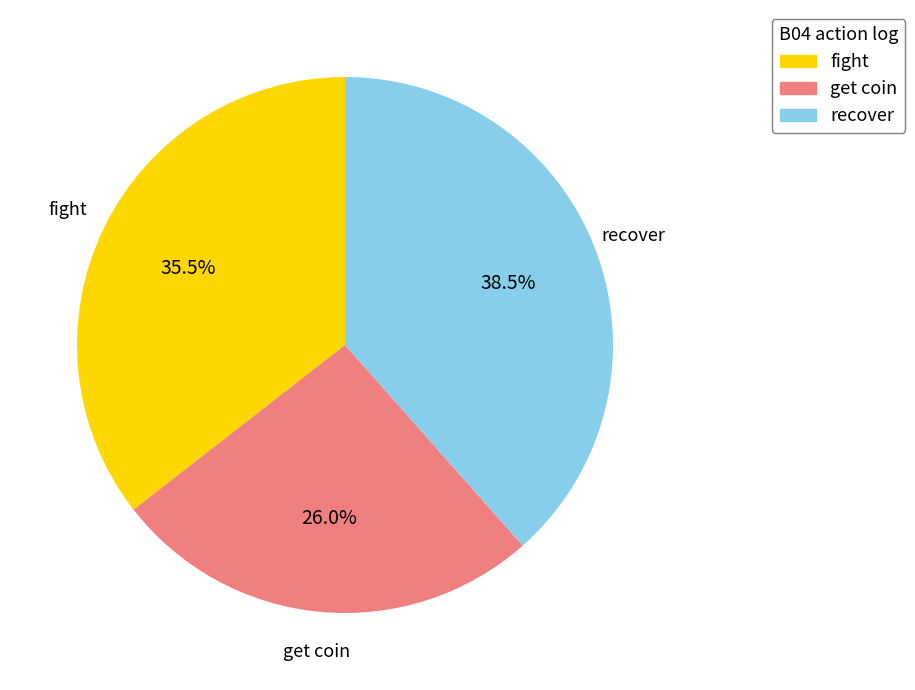

Count the number of slices in the pie.

3